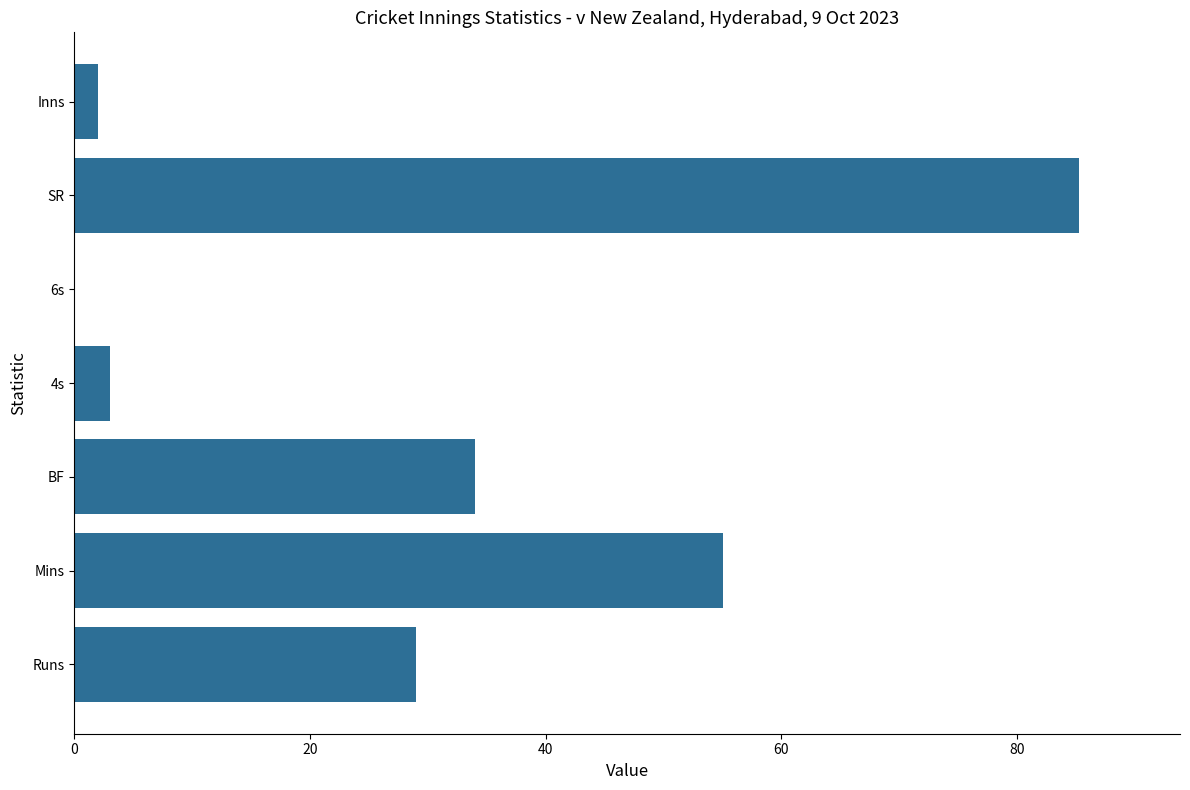

What is the sum of all values?

208.3